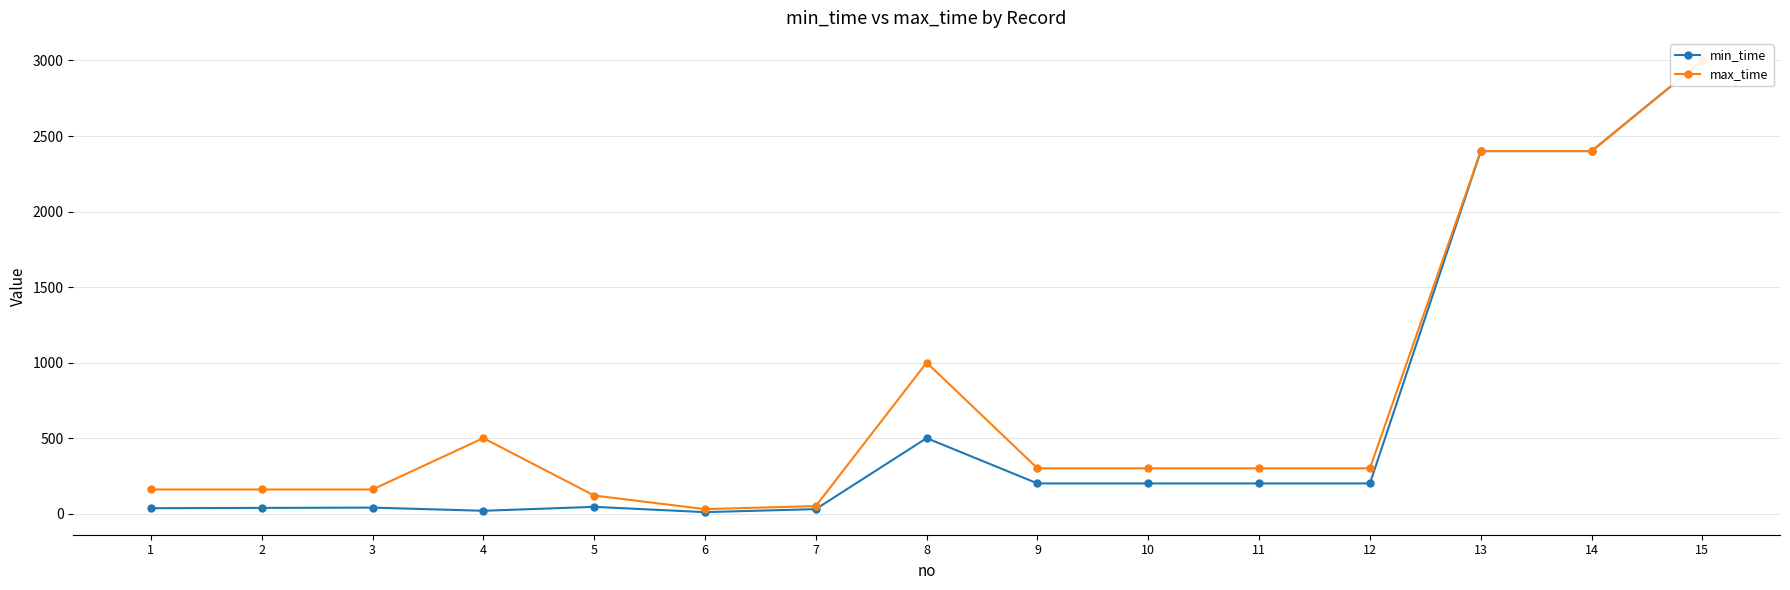

What is the value of the min_time point at the 12th from the left?

200